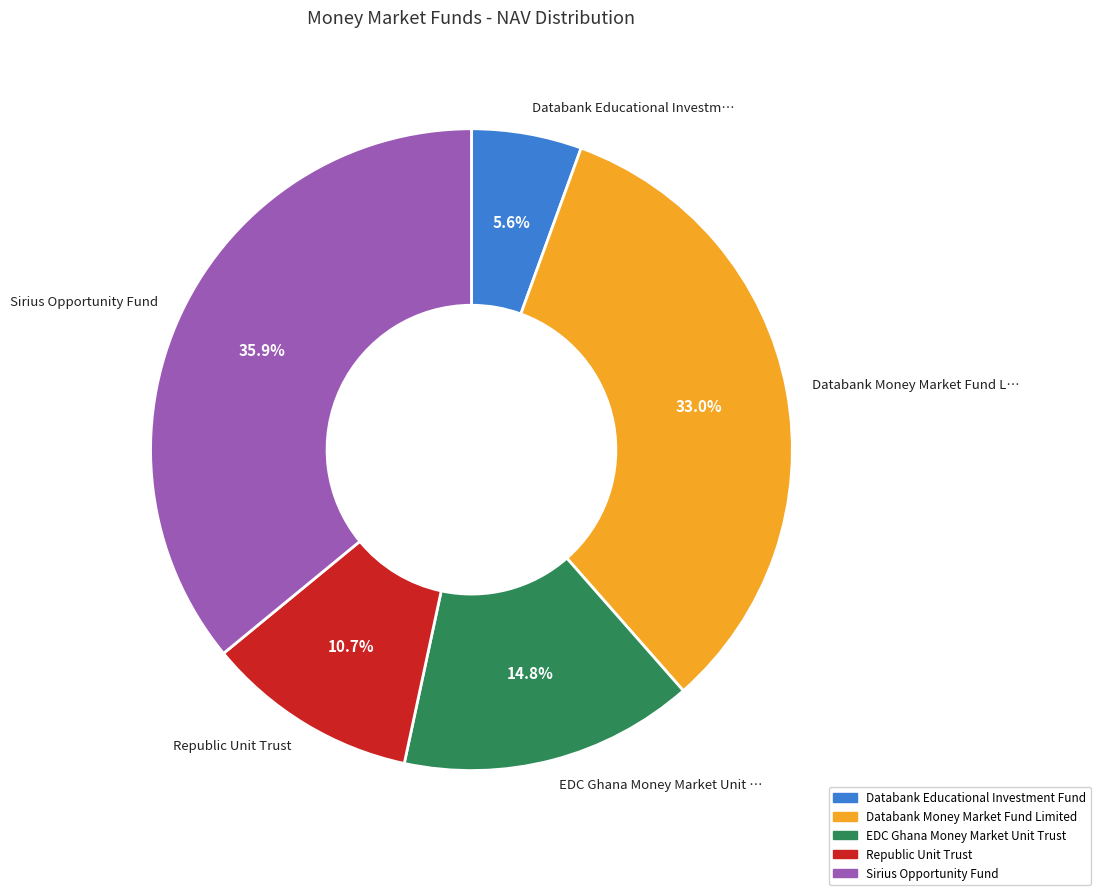

What portion of the pie excludes Sirius Opportunity Fund?

64.1%